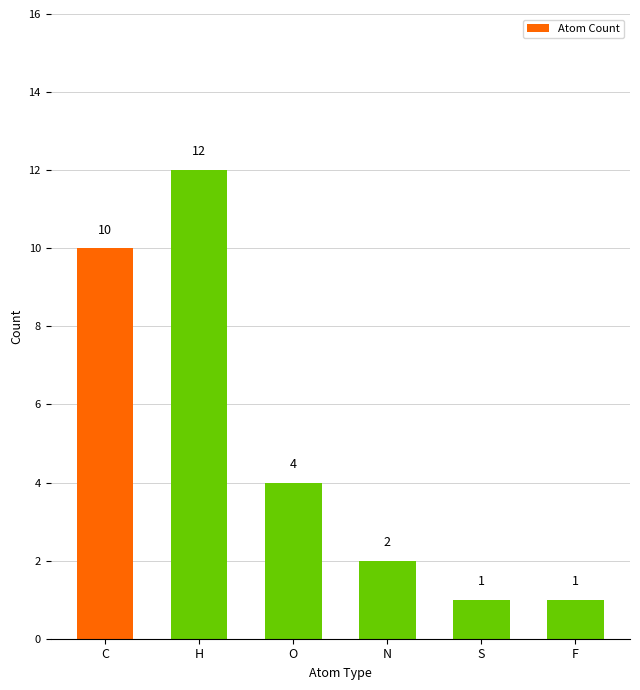

What is the maximum value shown in the chart?

12